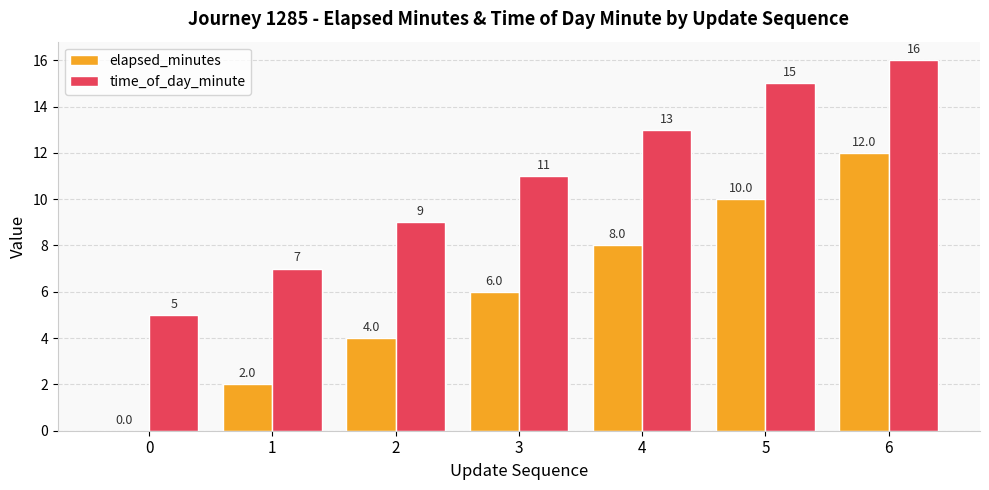

The elapsed_minutes series shows 2 at 1. True or false?

True